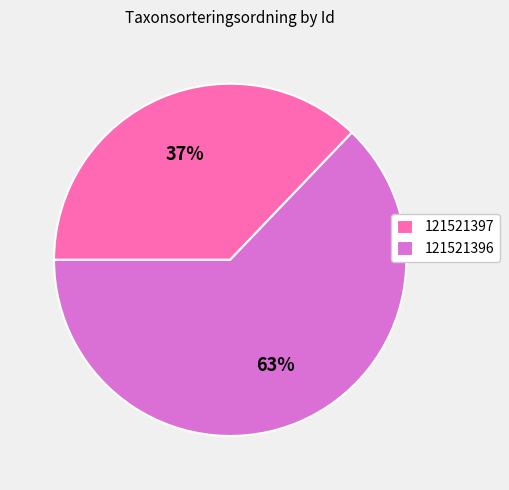

To the nearest percent, what is the difference between the 121521397 and 121521396 slice percentages?

26%